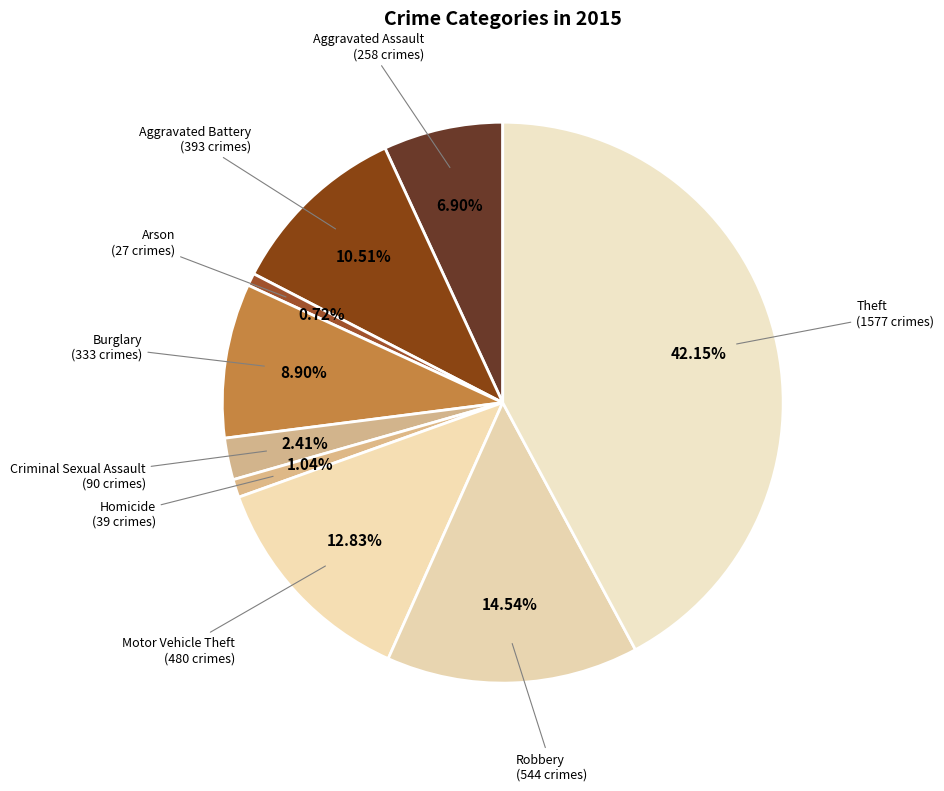

To the nearest percent, what is the difference between the largest and smallest slice percentages?

41%